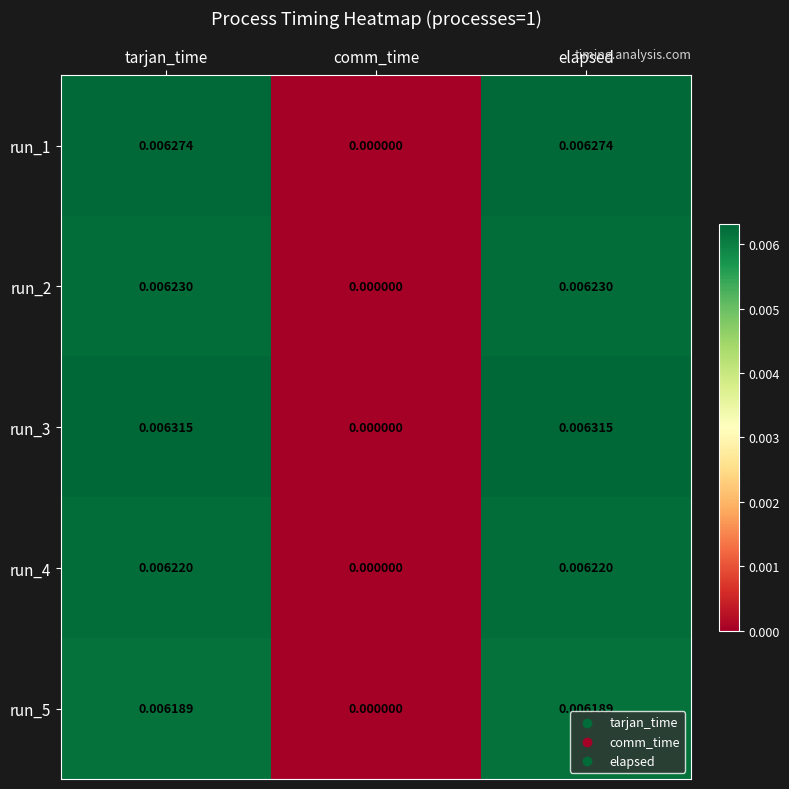

Which category has the lowest value in the run_4 series?

comm_time